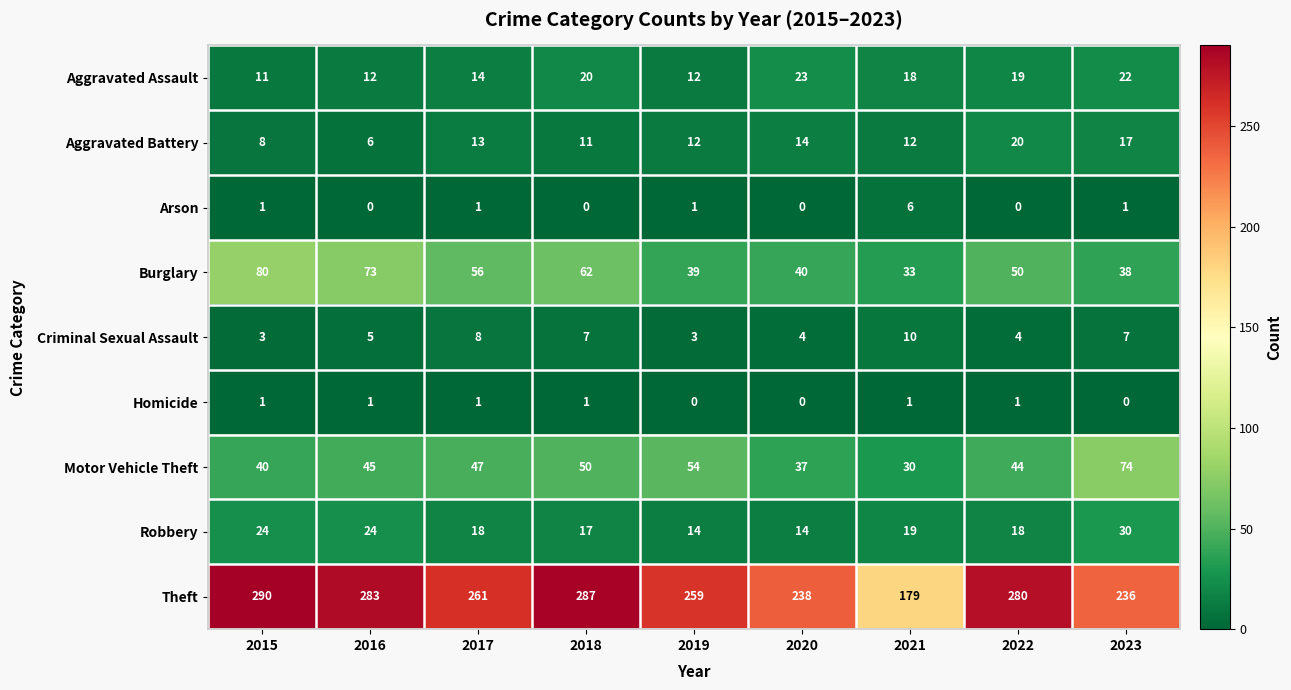

Which series has the largest total across all categories?

Theft